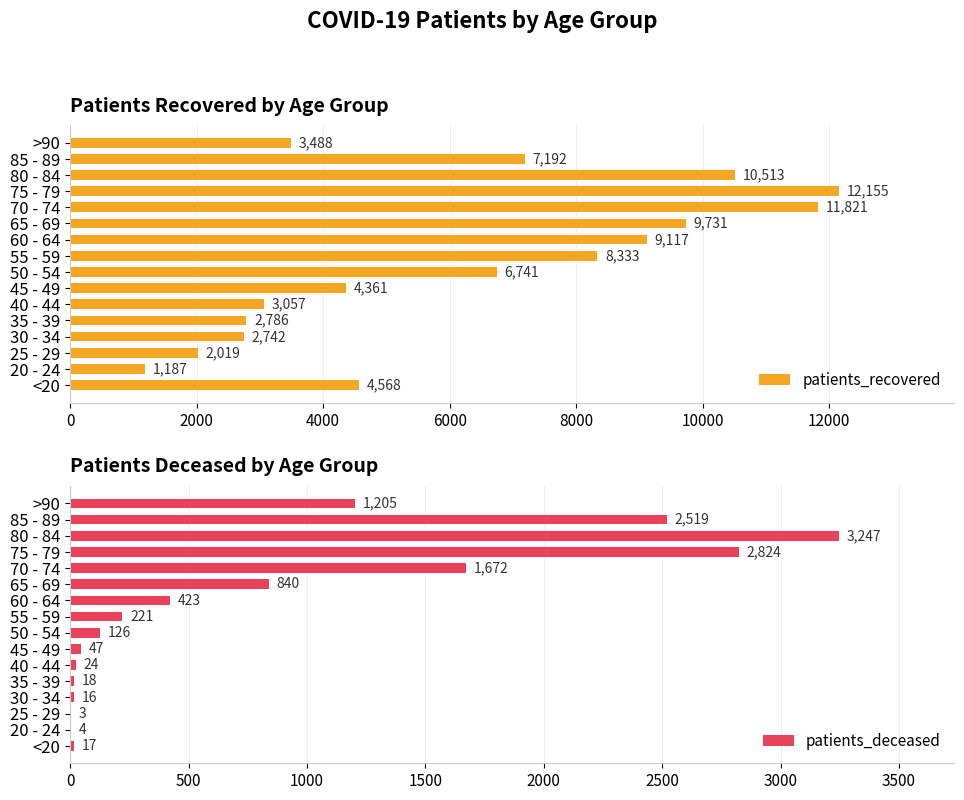

Where is patients_deceased nearest to the value 1625?

70 - 74